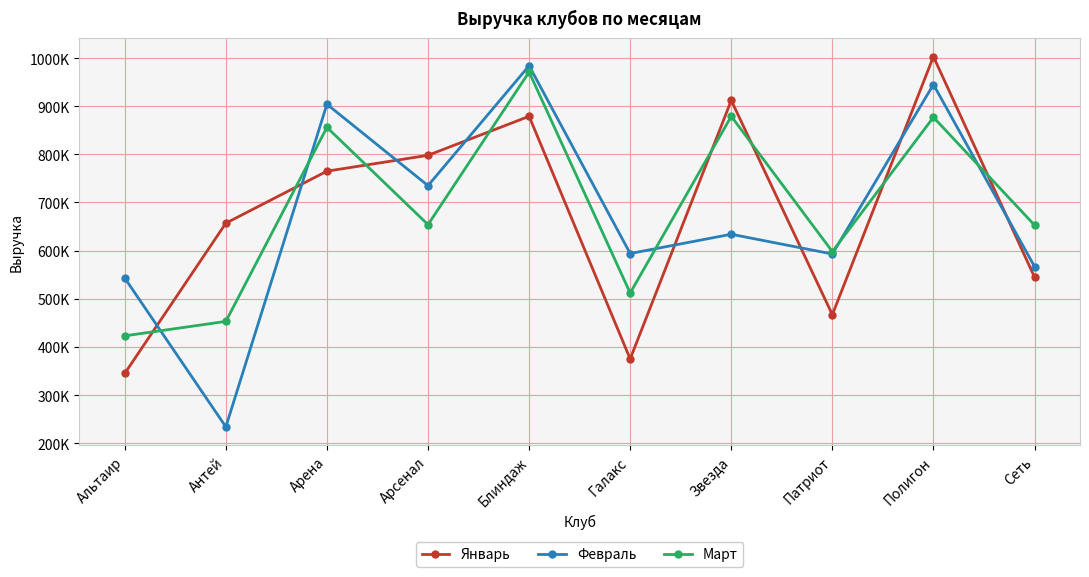

What is the maximum value shown in the chart?

1003000